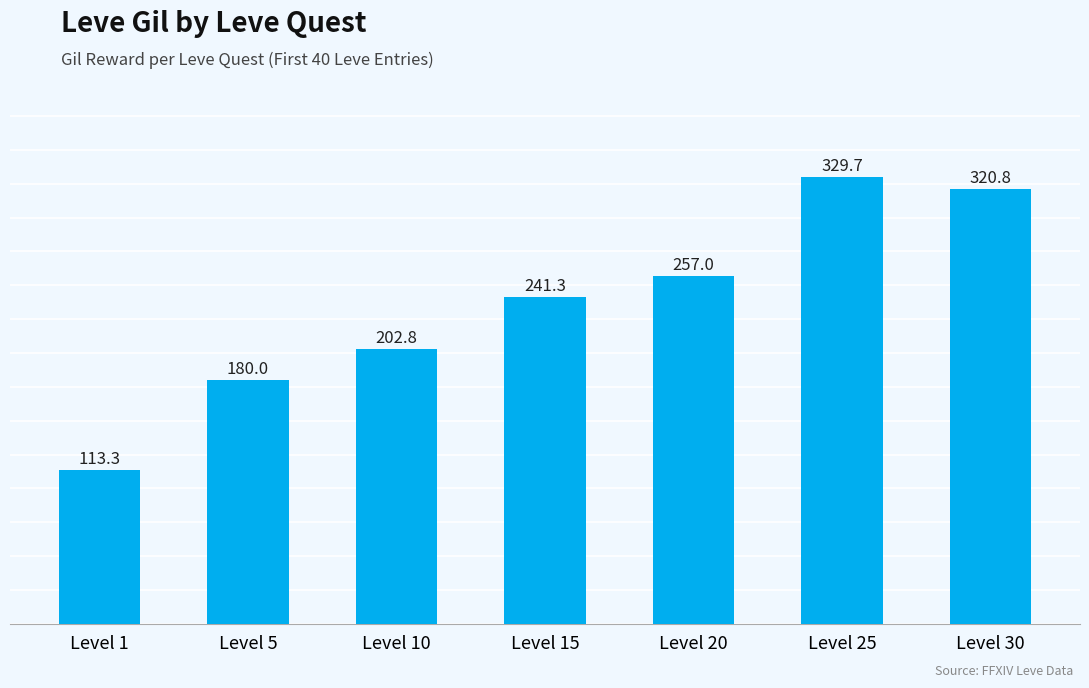

What is the approximate value at Level 10?

202.8